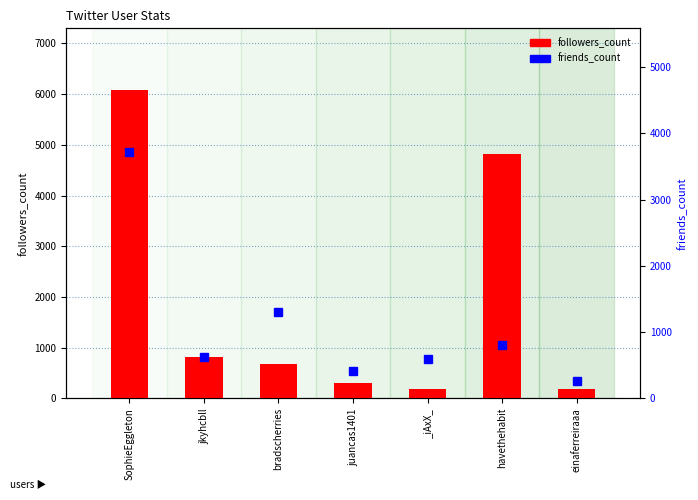

Which category has the highest value in the followers_count series?

SophieEggleton